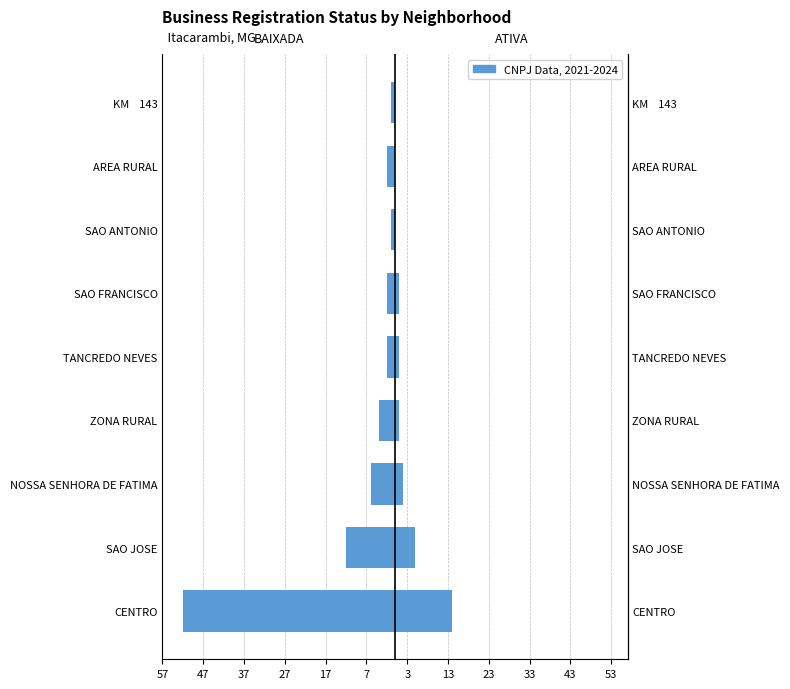

At how many categories does at least one series exceed -19?

9